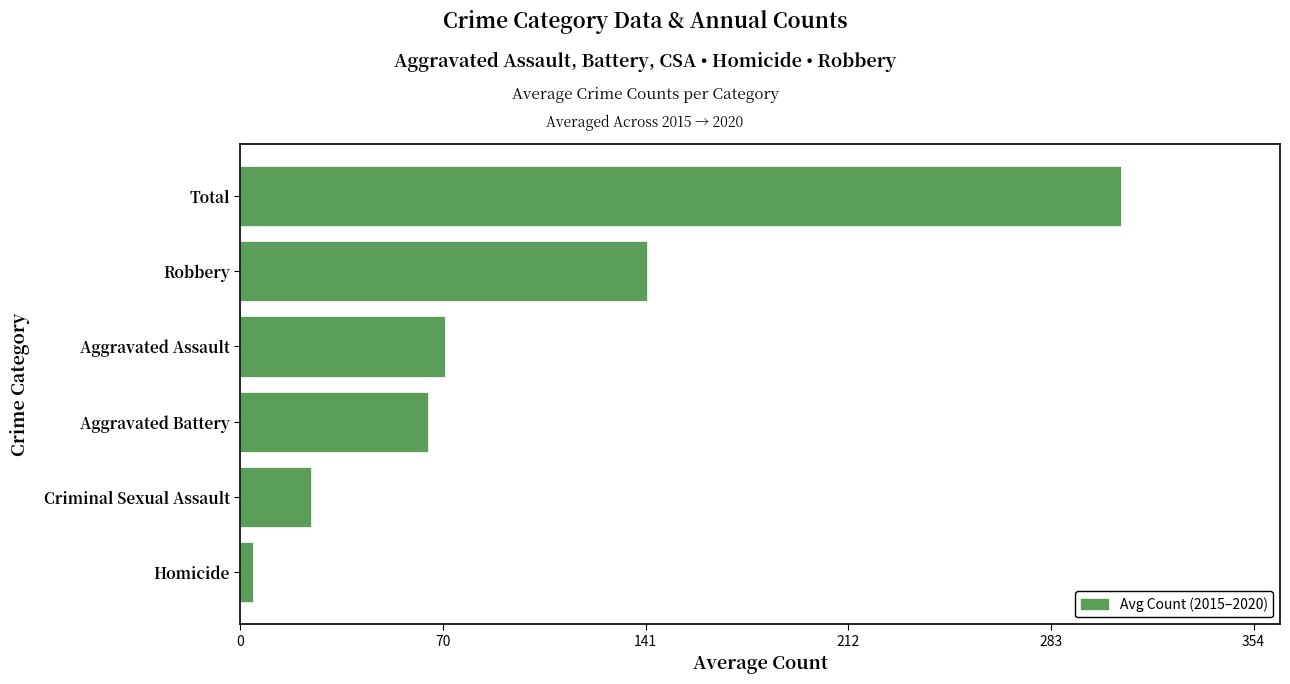

The value at Aggravated Battery is 65.5. True or false?

True